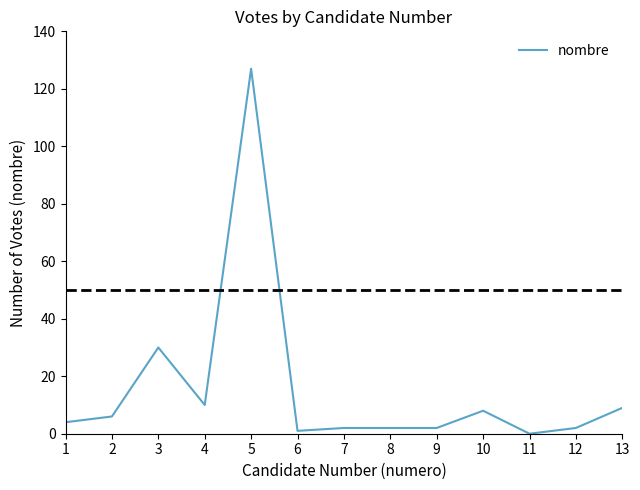

True or false: the data shows 2 at 13.

False